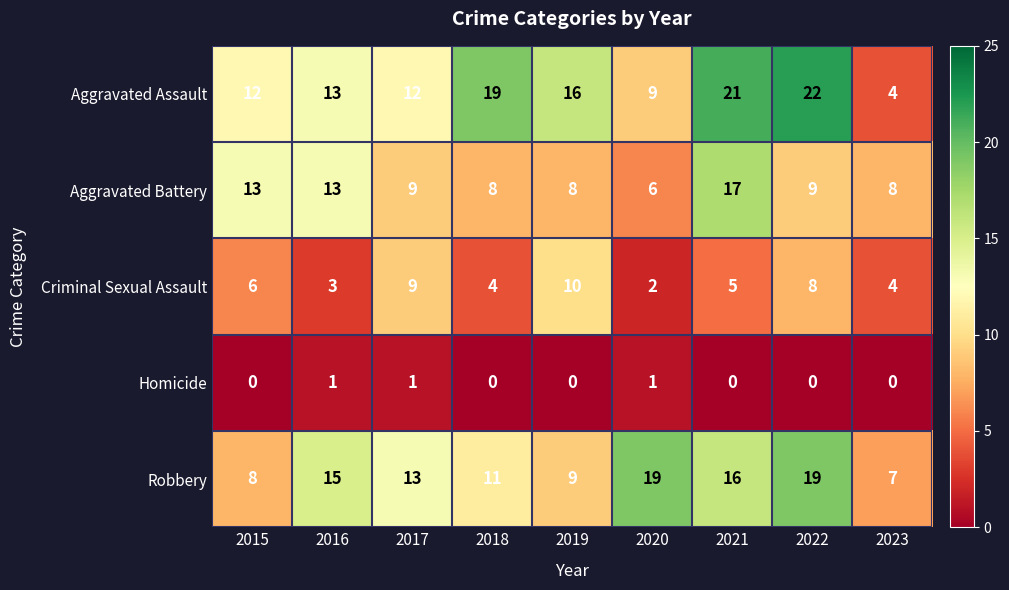

How many Homicide values are between 0 and 1?

9